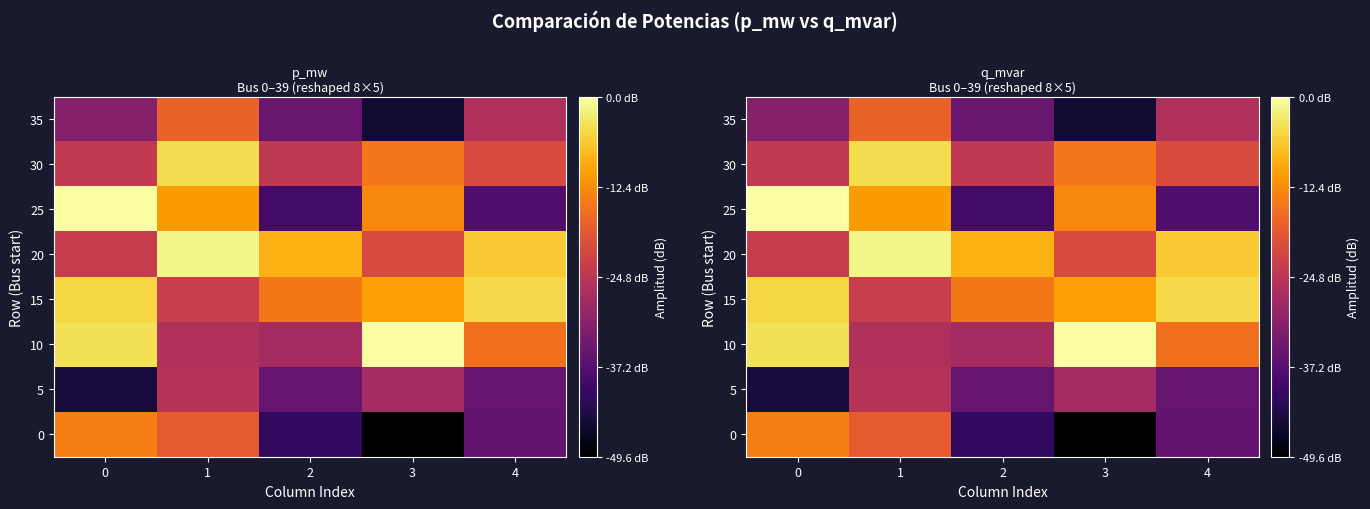

How many values in the row_4 series exceed -8?

2